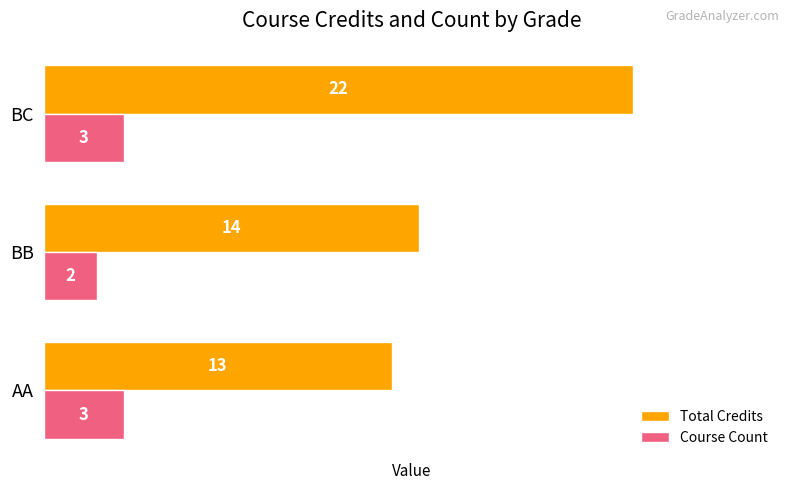

Where is Total Credits nearest to the value 17?

BB